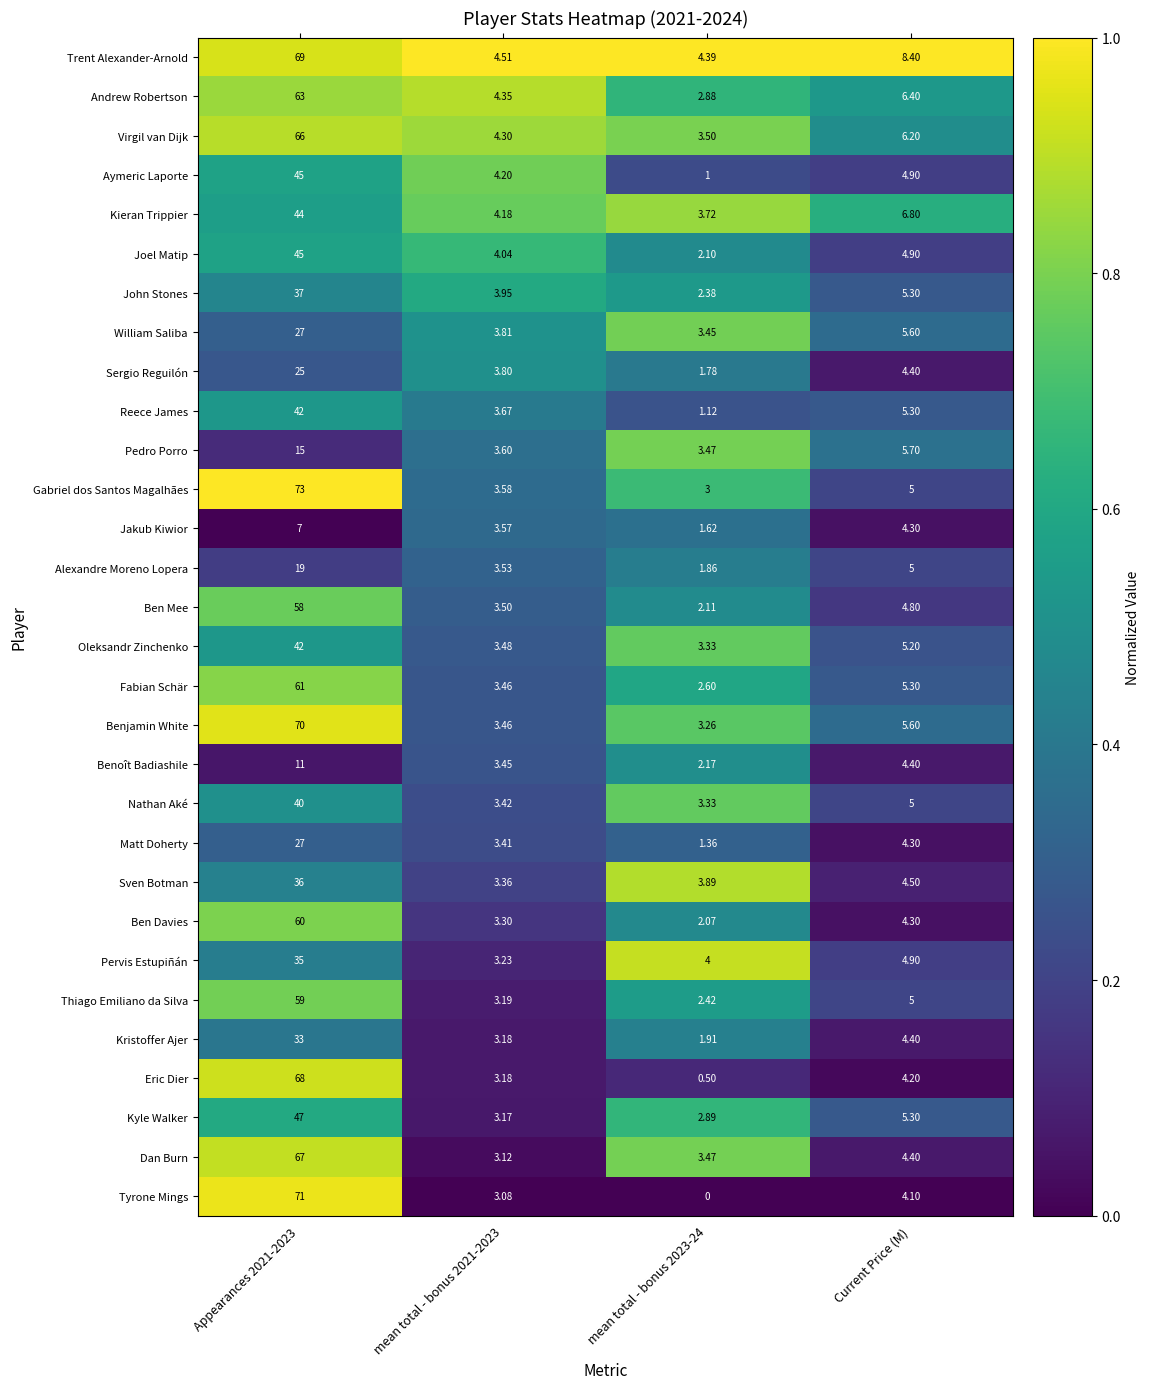

Where is John Stones nearest to the value 19?

Current Price (M)